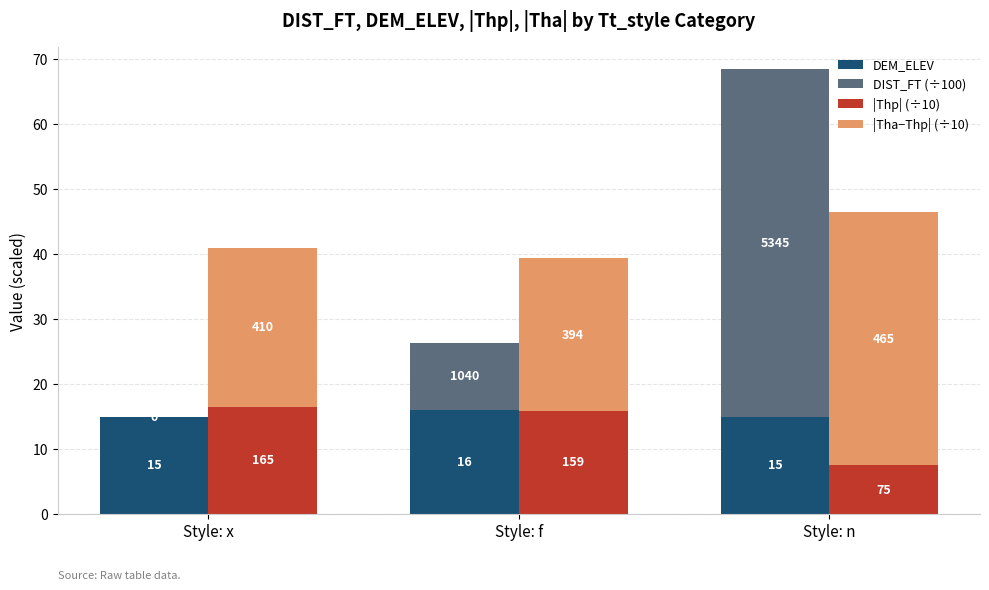

Rank the categories by |Thp| (÷10) value from lowest to highest.

Style: n, Style: f, Style: x